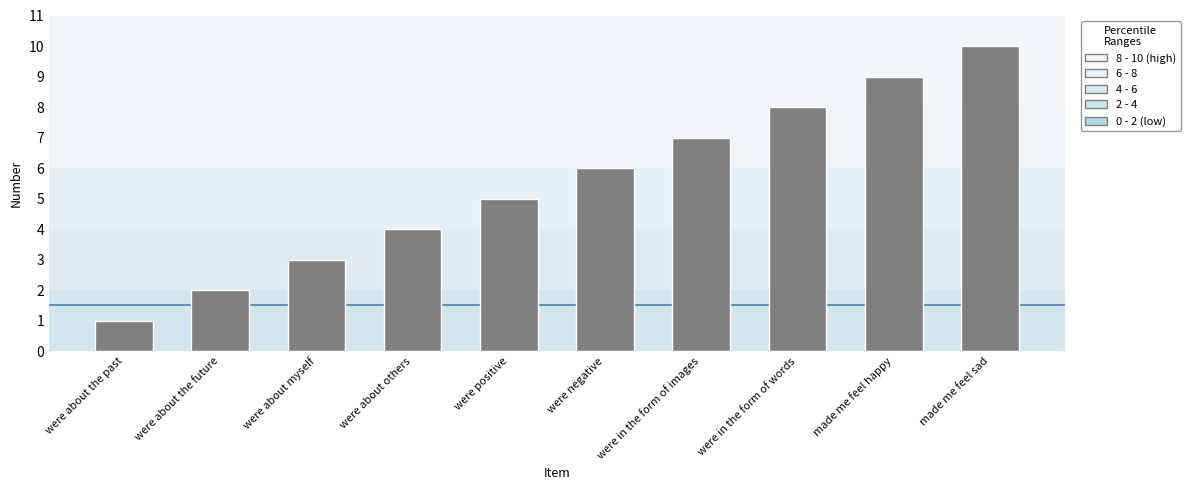

At which category does the chart reach its peak across all series?

made me feel sad